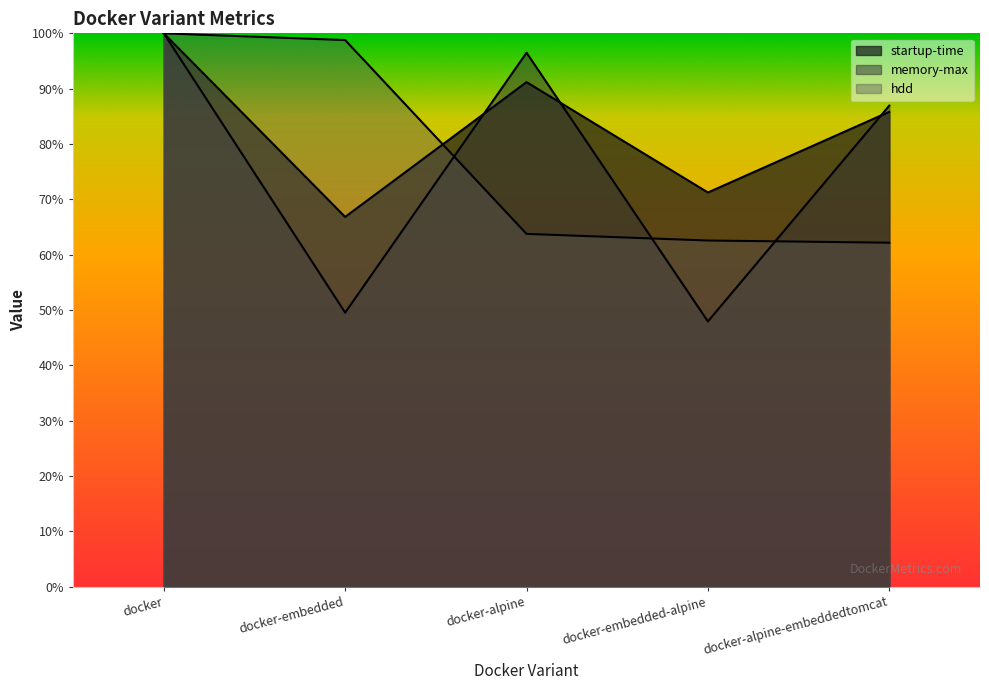

At docker-embedded-alpine, list the series in order from smallest to largest.

memory-max, hdd, startup-time